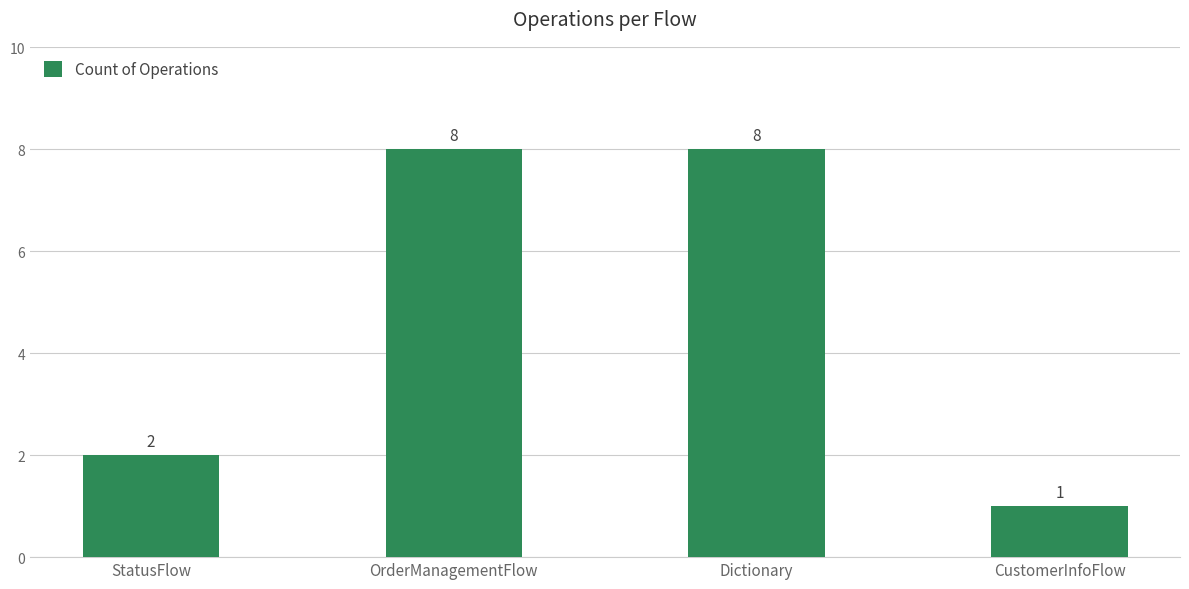

What is the difference between the values at OrderManagementFlow and CustomerInfoFlow?

7